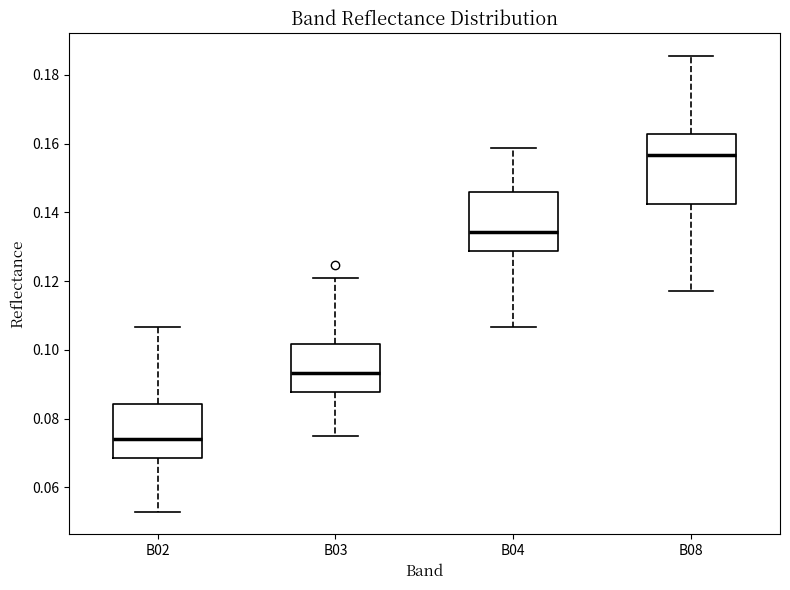

Reading left to right, read every box against the y-axis: the position of its median line, the range the box covers, and the ends of its whiskers. The values are not printed on the chart, so give them approximately, as read against the axis.

B02: median 0.074, box 0.068 to 0.084, whiskers 0.054 to 0.106
B03: median 0.094, box 0.088 to 0.102, whiskers 0.076 to 0.120
B04: median 0.134, box 0.128 to 0.146, whiskers 0.106 to 0.158
B08: median 0.156, box 0.142 to 0.162, whiskers 0.118 to 0.186